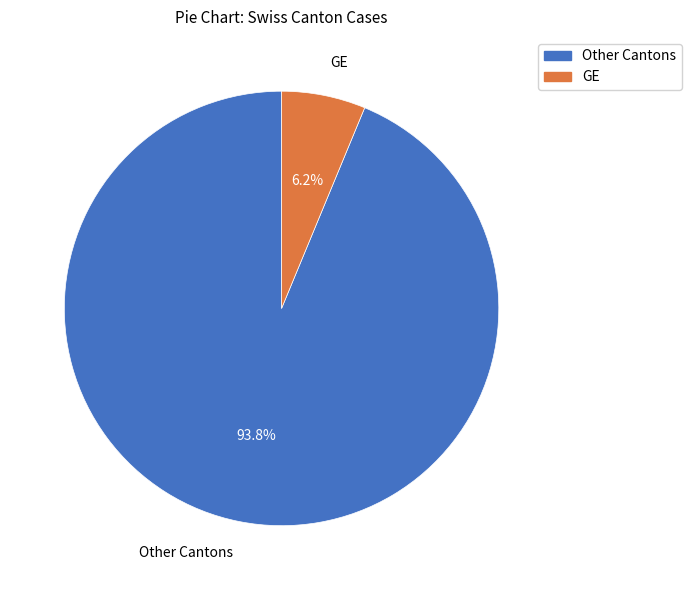

Rank the categories by value from highest to lowest.

Other Cantons, GE